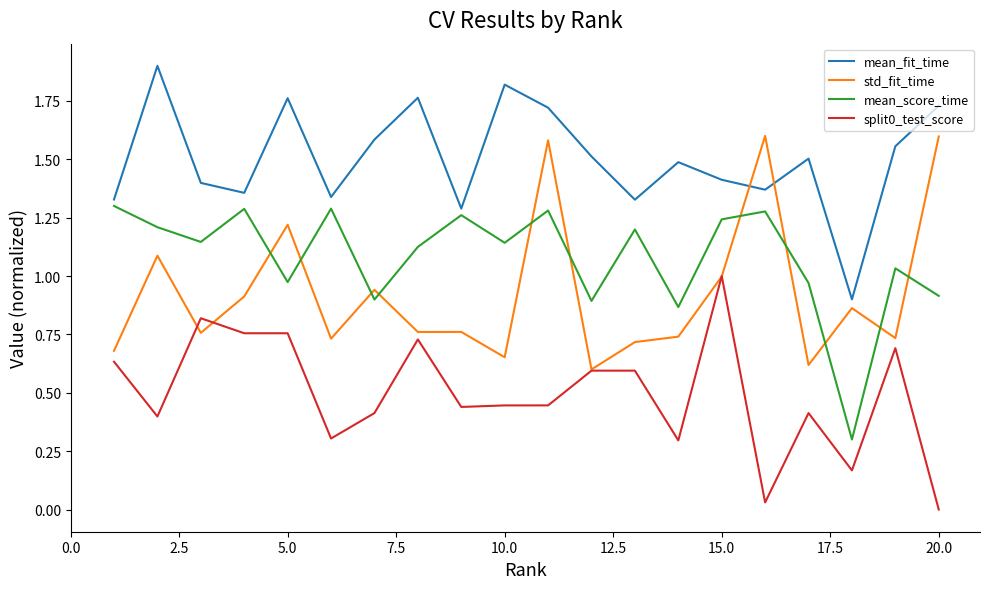

What is the lowest value of the mean_score_time series?

0.3